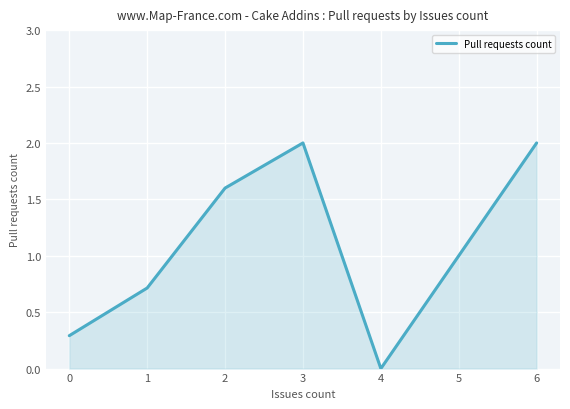

What is the sum of the values at 4 and 2?

1.6